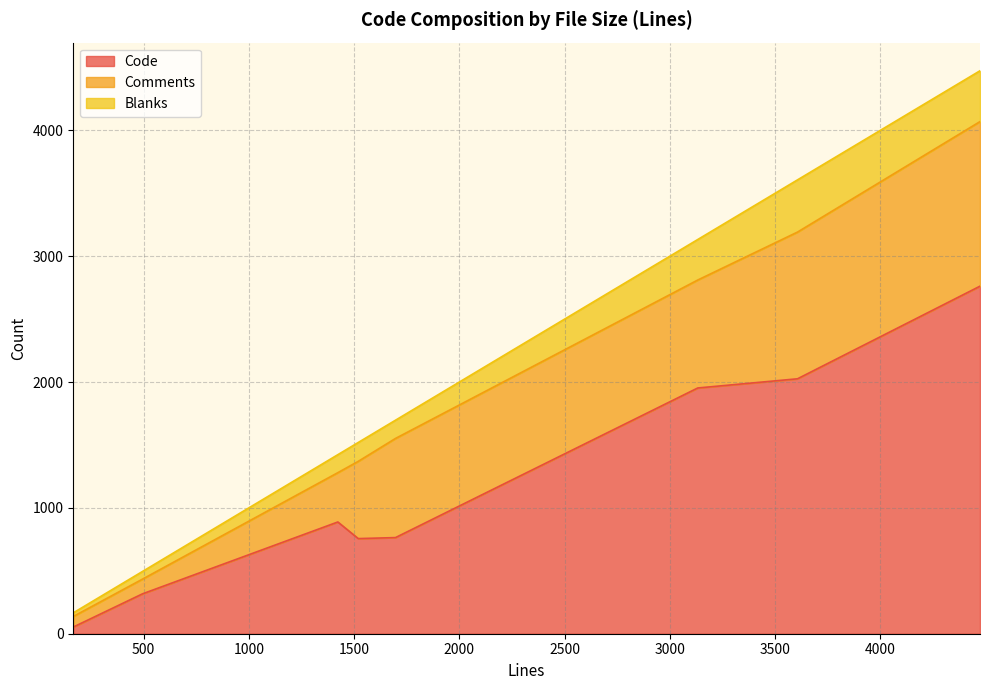

What is the difference between the maximum and minimum values in the Comments series?

1224